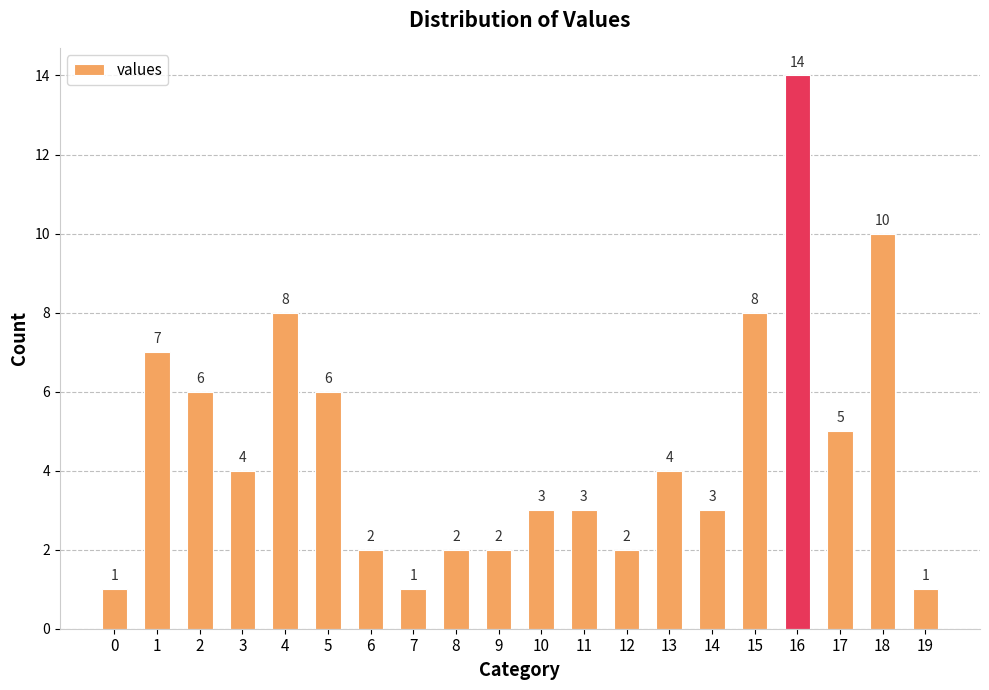

How many distinct data groups are displayed?

1